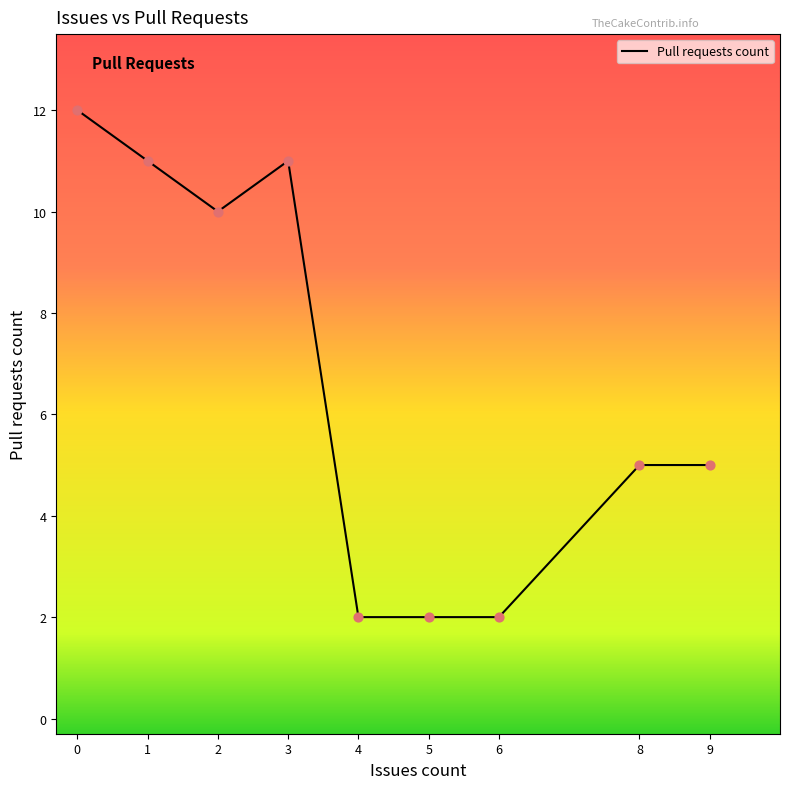

Which has a higher value, 2 or 4?

2